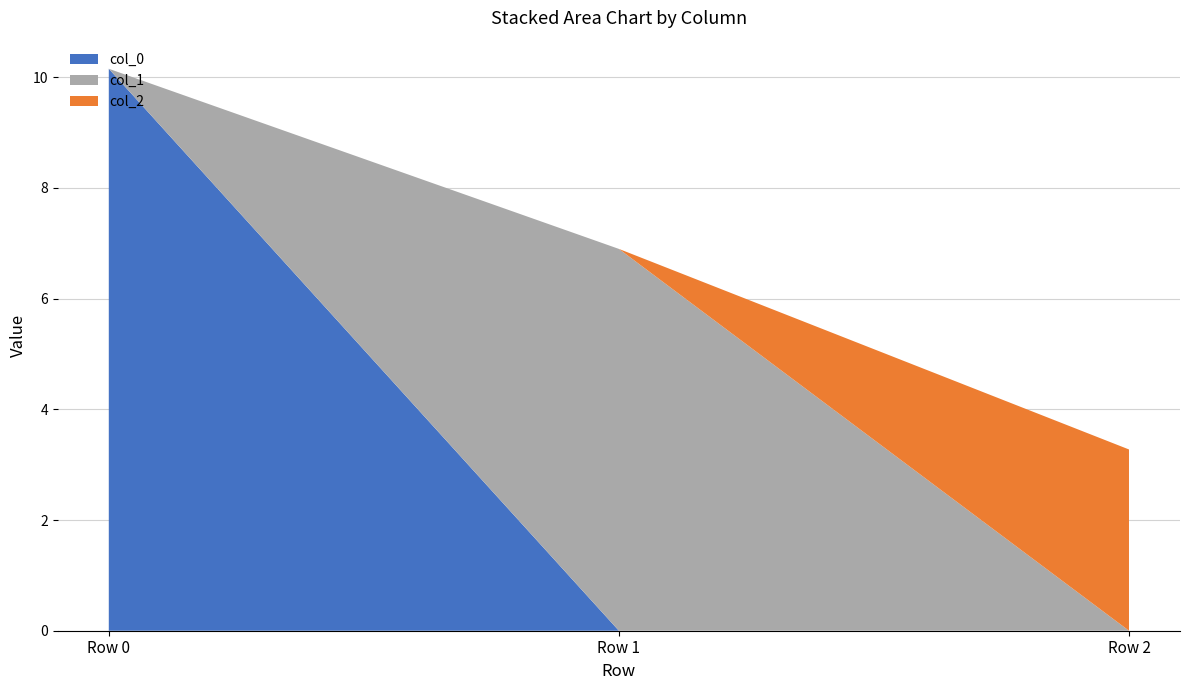

Reading left to right, transcribe all the data shown in this chart.

col_0: Row 0=10.2	Row 1=0.0	Row 2=0.0
col_1: Row 0=0.0	Row 1=6.9	Row 2=0.0
col_2: Row 0=0.0	Row 1=0.0	Row 2=3.3